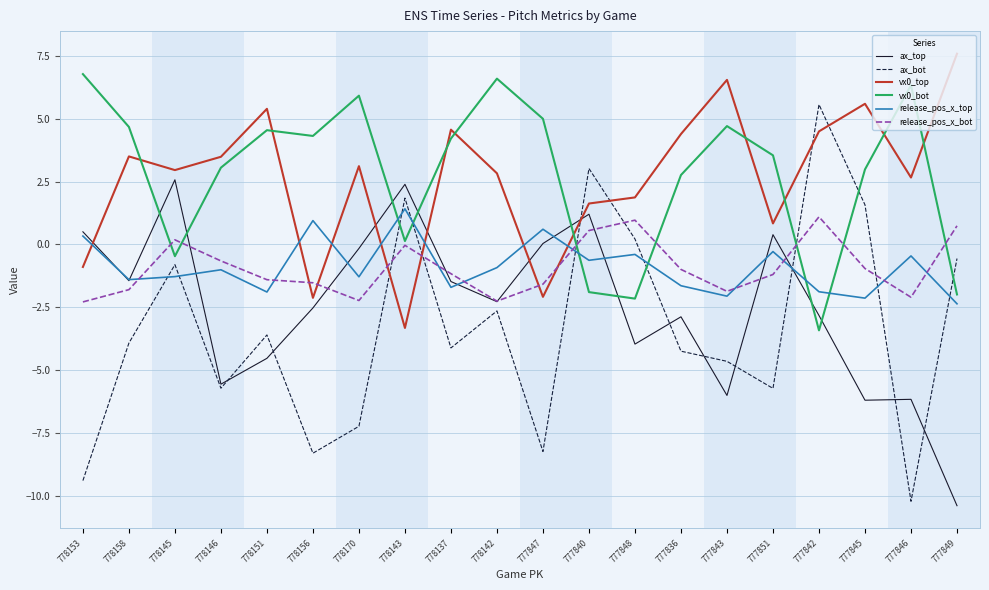

Is the value of vx0_bot at 778145 greater than the value of ax_top at 778145?

No